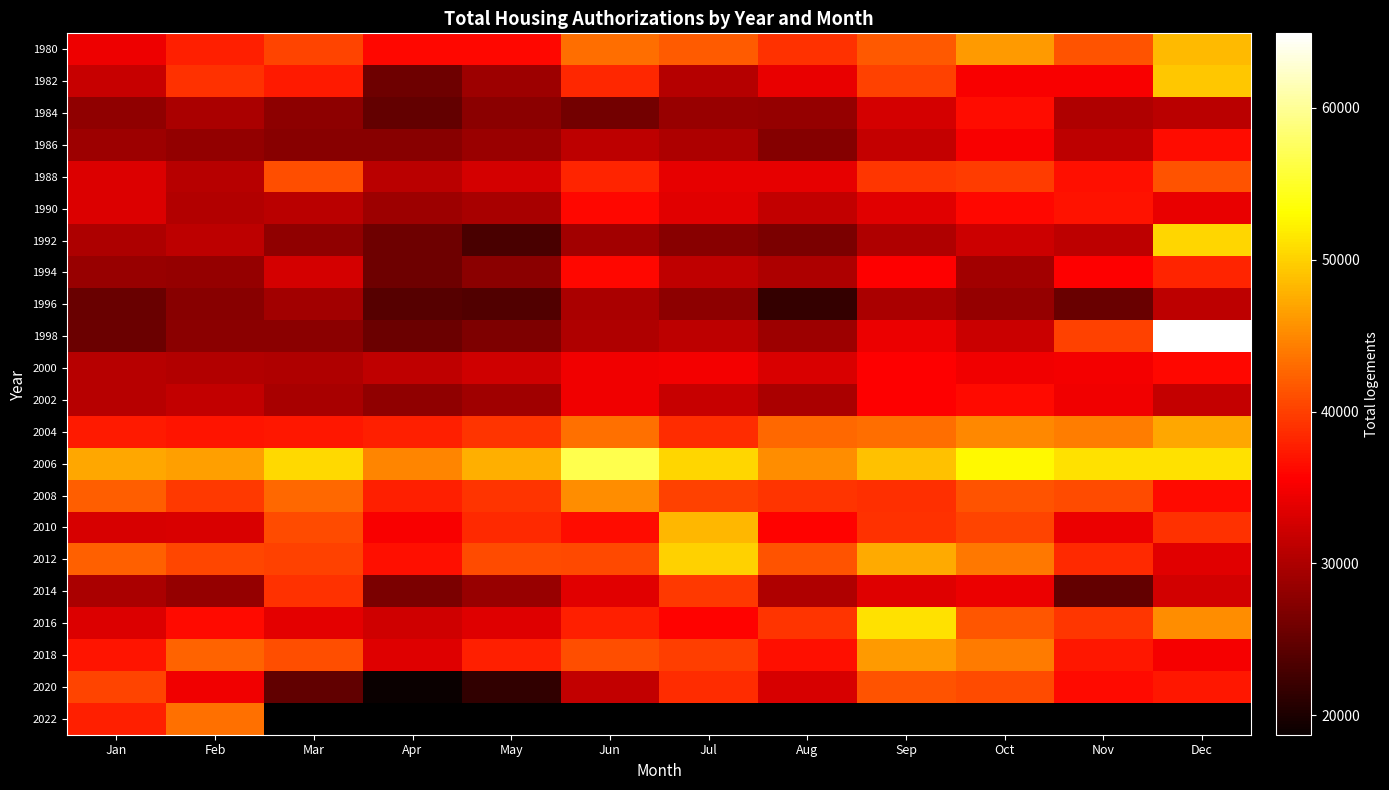

How many data points in 1994 are above 31241?

5